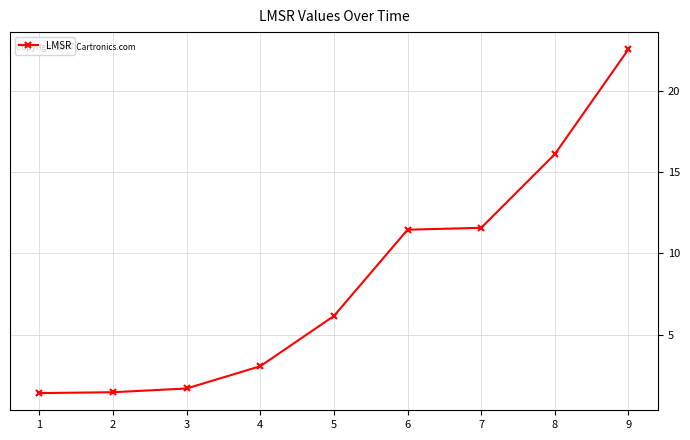

Which label corresponds to the largest value in the chart?

9